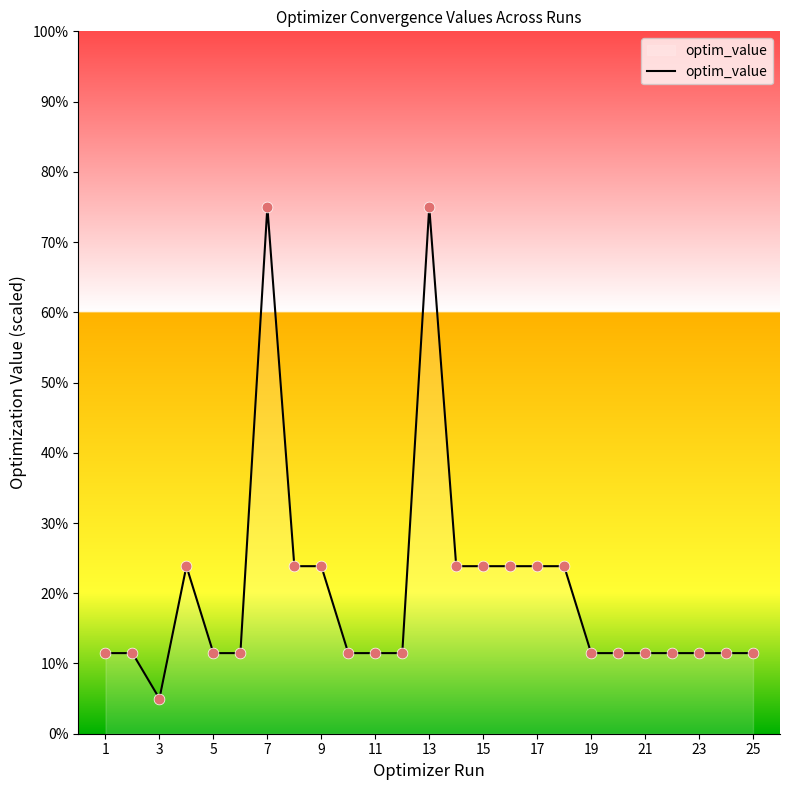

What is the smallest value displayed?

5.0